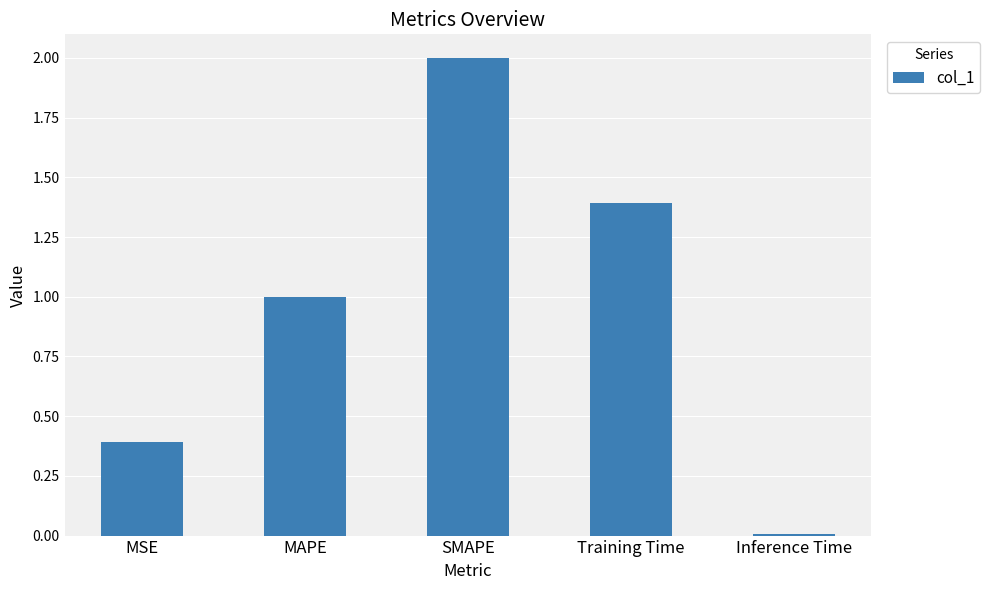

List the labels in order of value, smallest first.

Inference Time, MSE, MAPE, Training Time, SMAPE